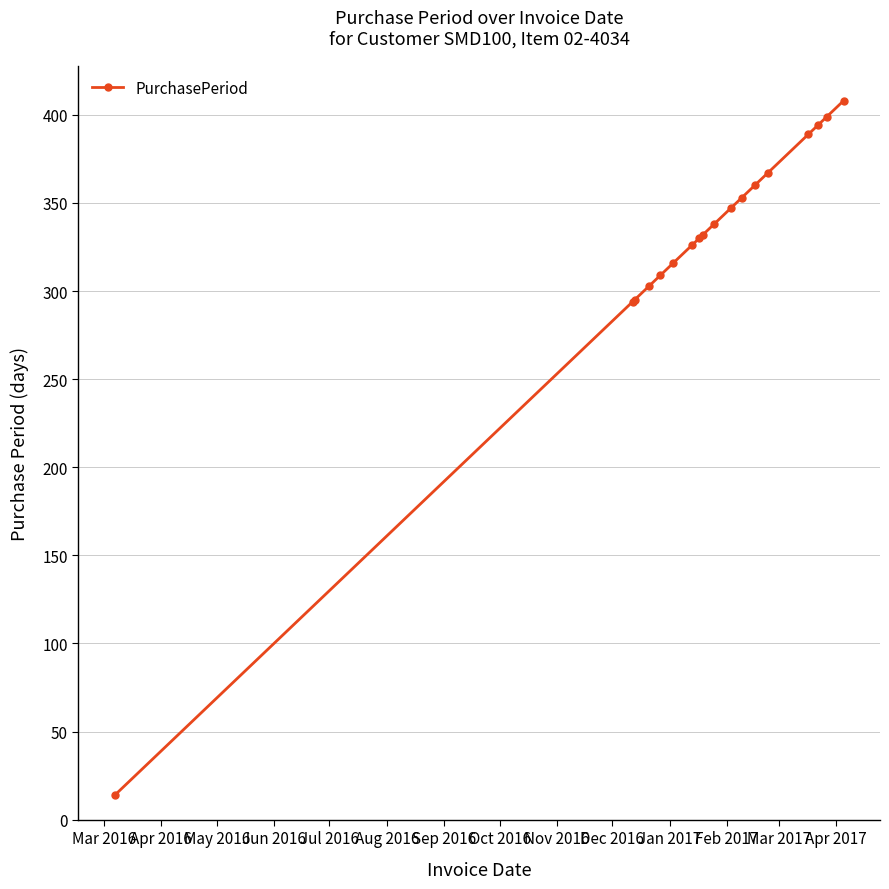

What is the value of the 10th point from the left?

338